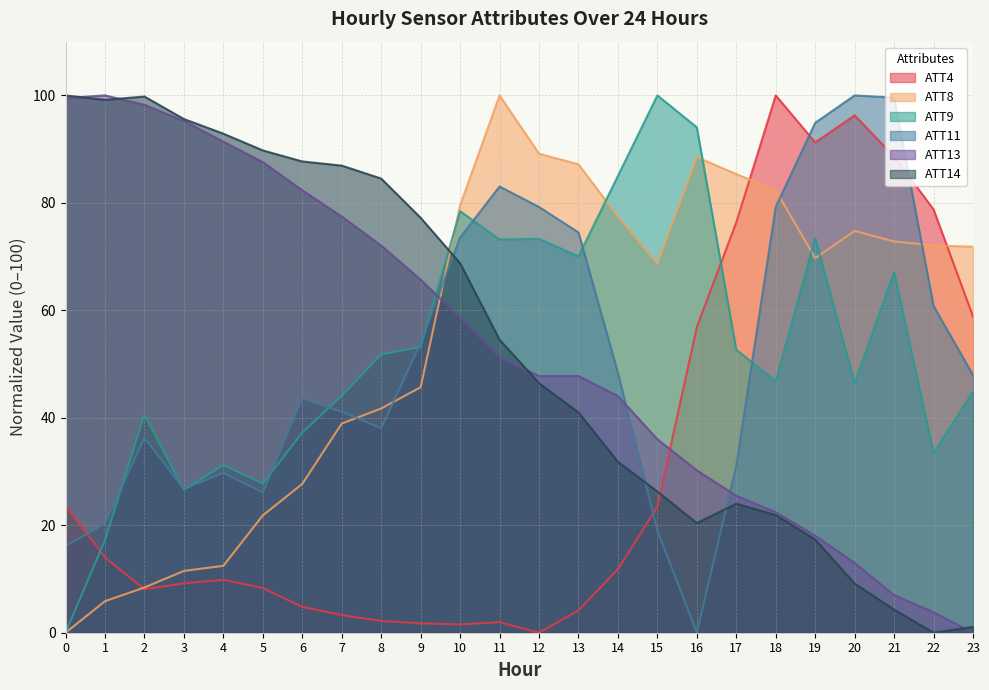

True or false: ATT4 has more than 2 points higher than both neighbors.

True